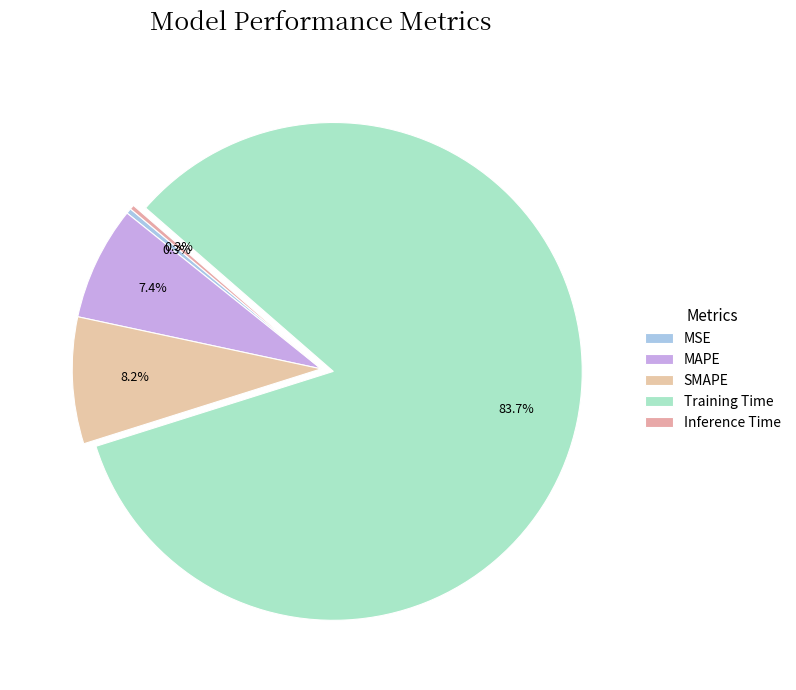

What is the largest slice in the pie chart?

Training Time